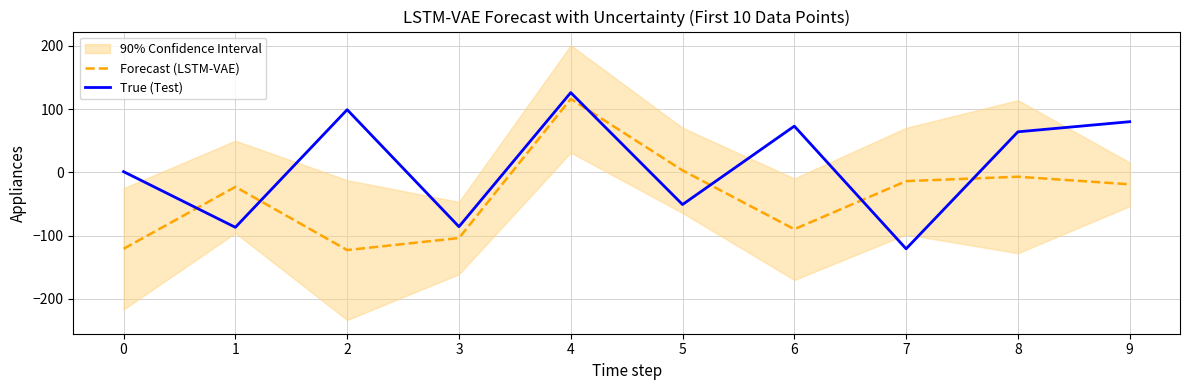

Between 6 and 8, which series saw the biggest shift?

Forecast (LSTM-VAE)